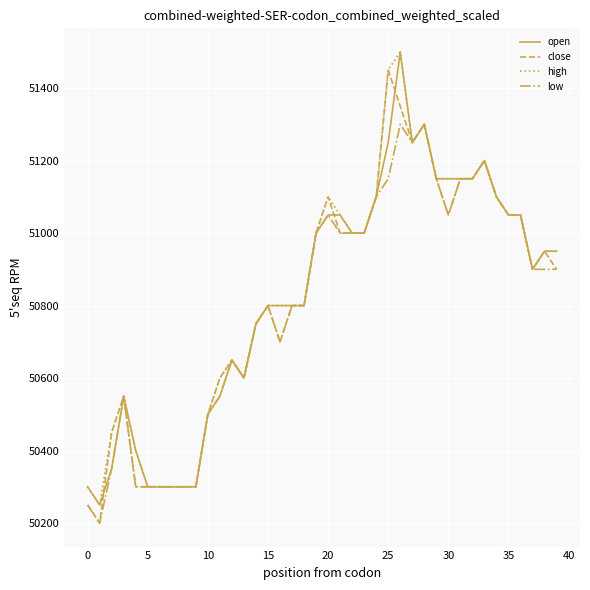

What is the maximum value shown in the chart?

51500